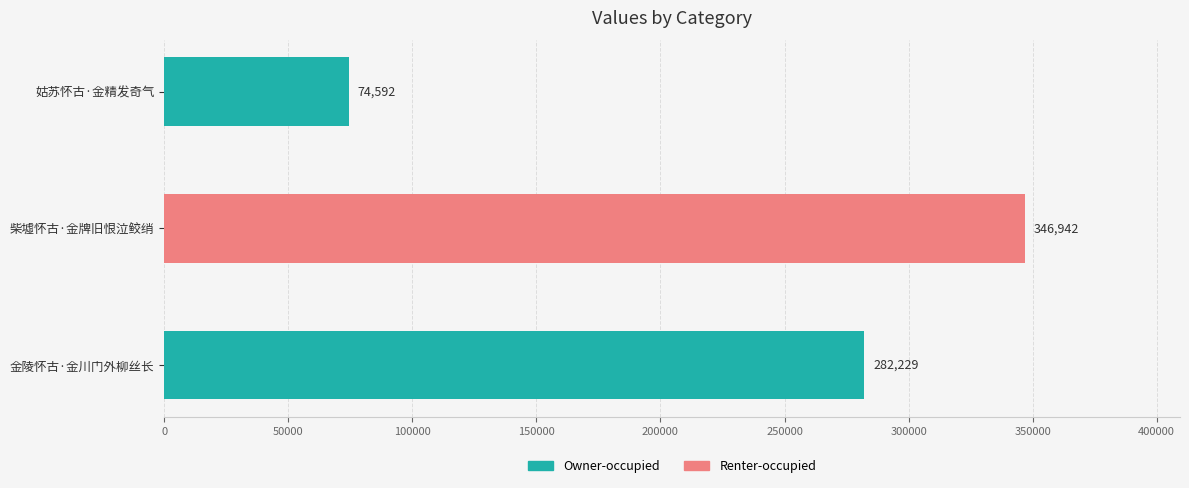

Approximately how many times larger is the value at 金陵怀古·金川门外柳丝长 compared to 柴墟怀古·金牌旧恨泣鲛绡?

0.8